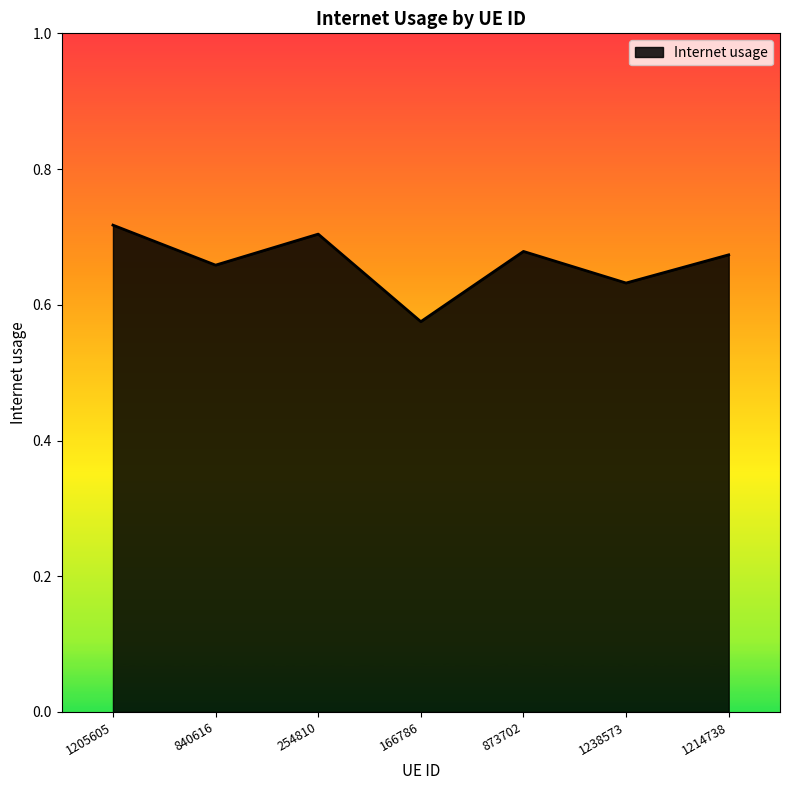

How many interior local peaks (higher than both neighbors) does the data have?

2